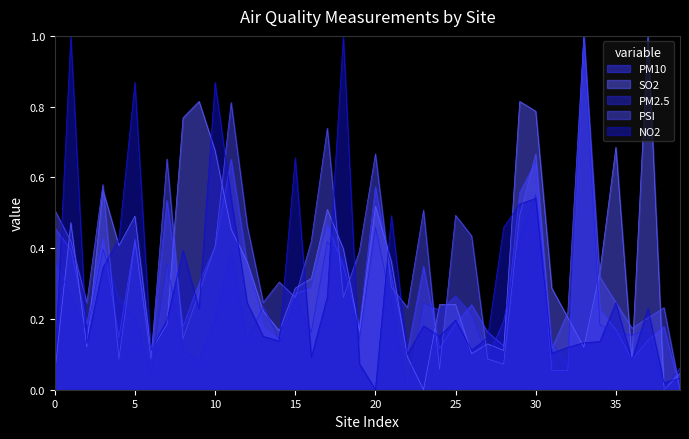

The PM2.5 series shows 0.2 at 5. True or false?

True